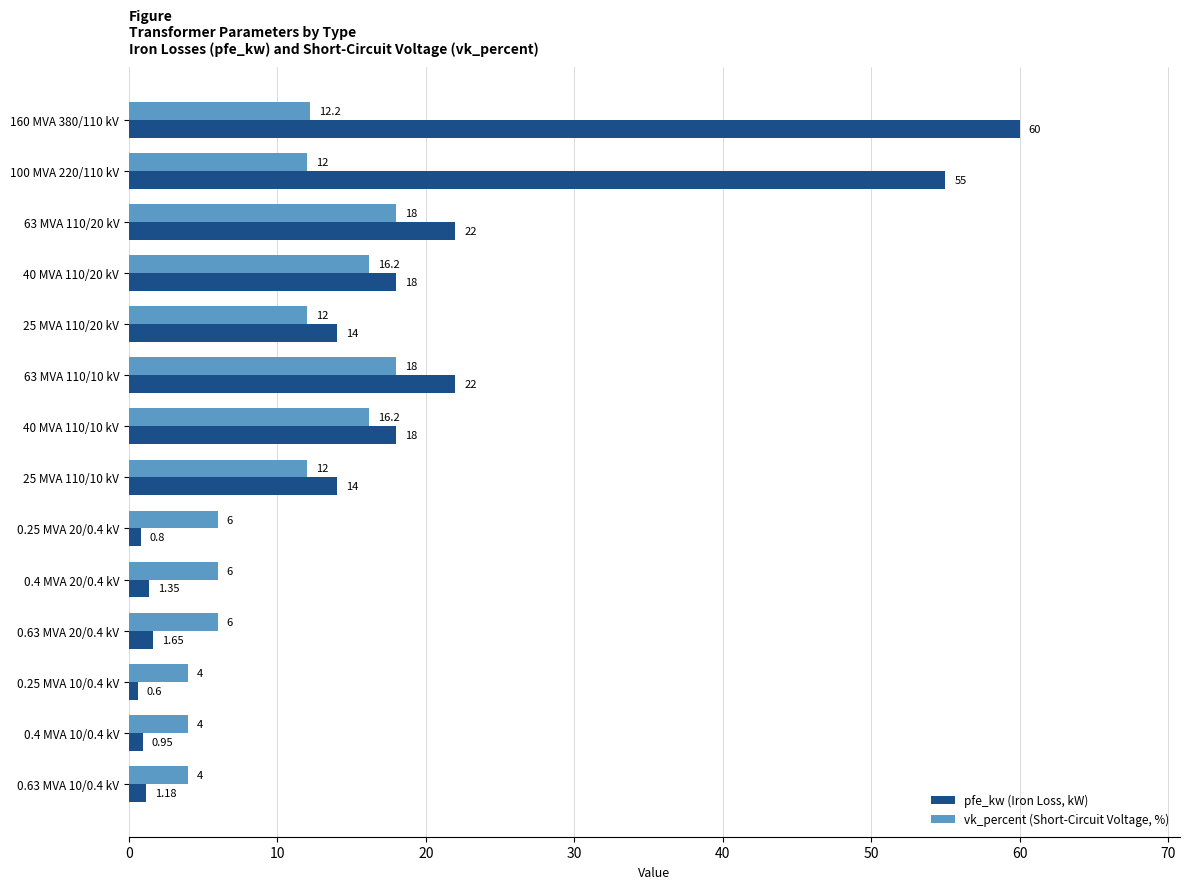

Count the number of data series in this chart.

2